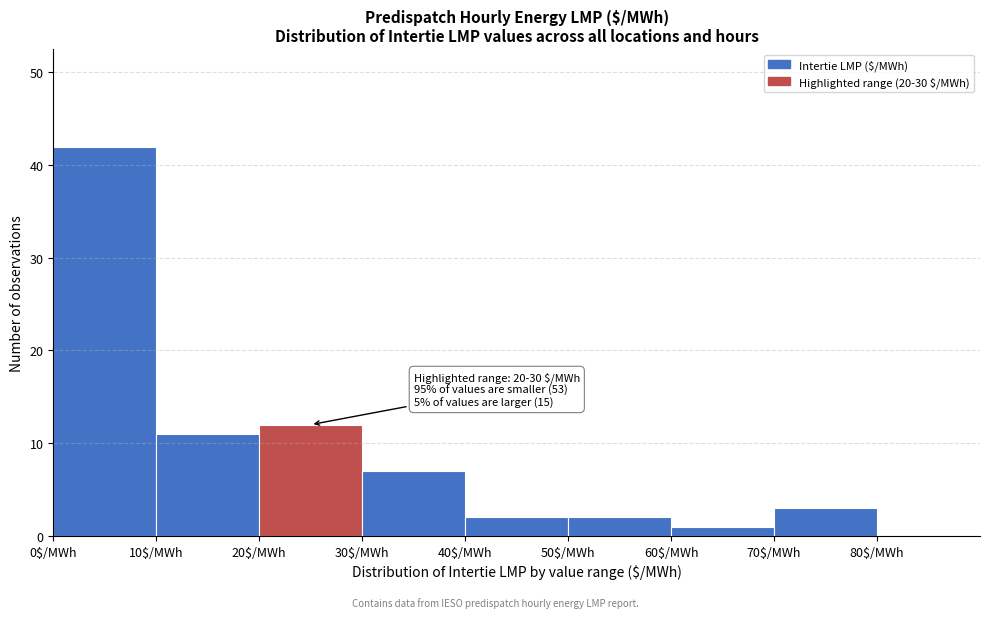

Which range on the x-axis has the tallest bar?

0 to 10